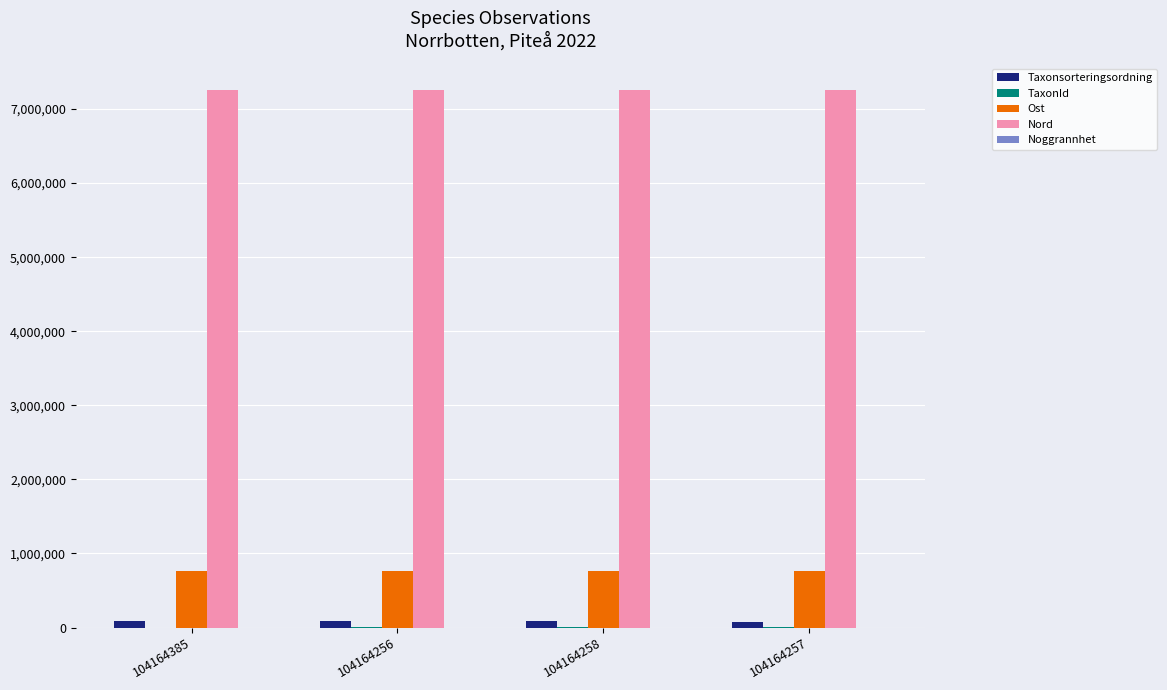

How many distinct data groups are displayed?

5